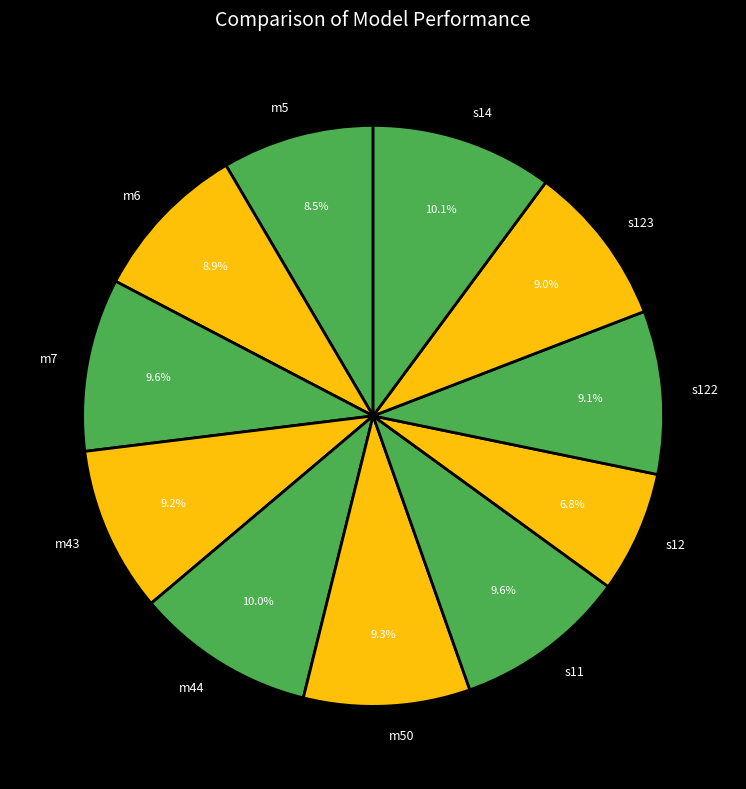

To the nearest percent, what is the difference between the largest and smallest slice percentages?

3%